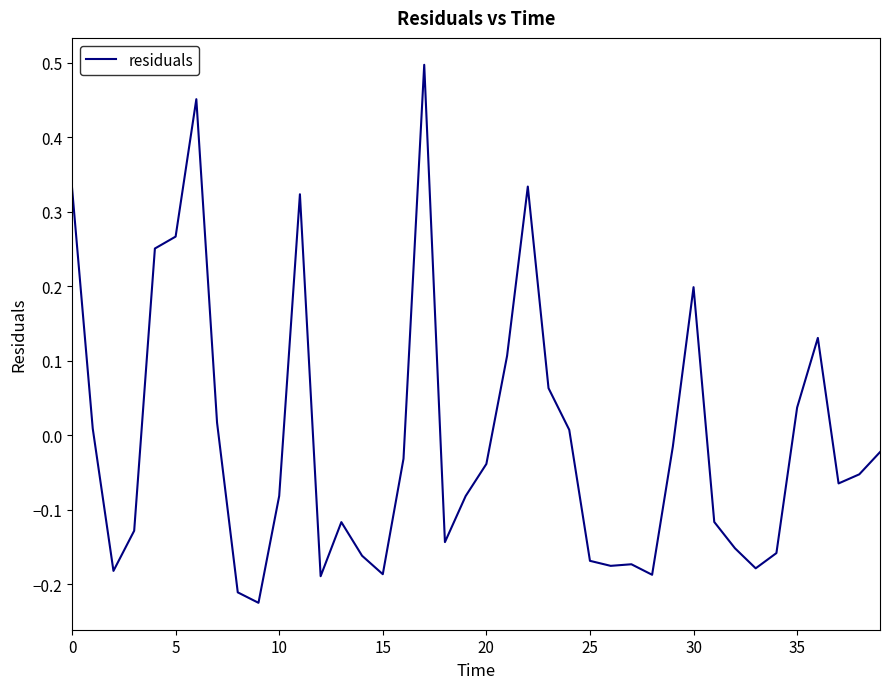

What is the difference between the maximum and minimum values?

0.7